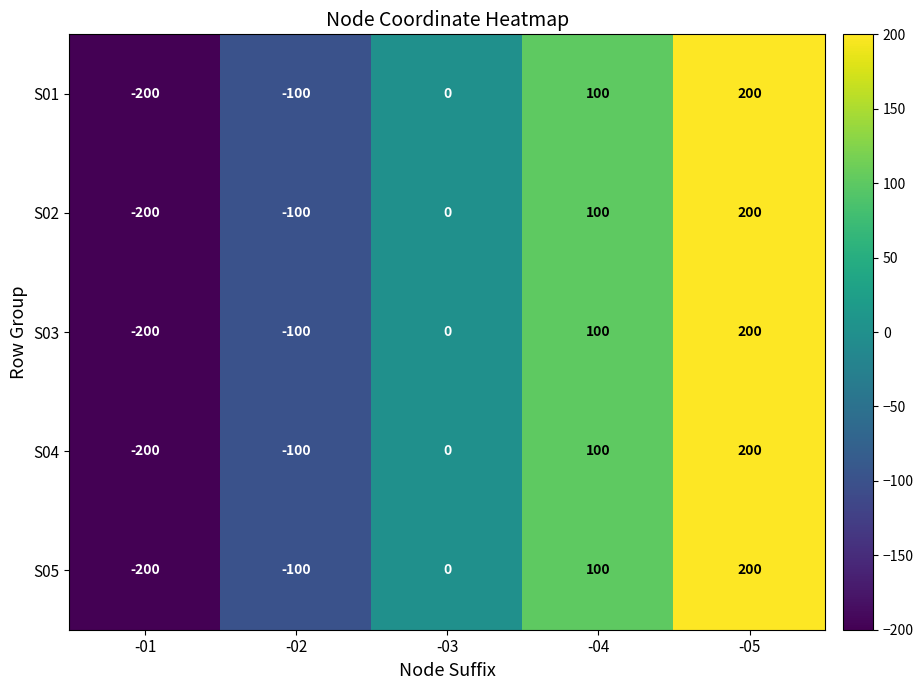

What is the greatest value displayed?

200